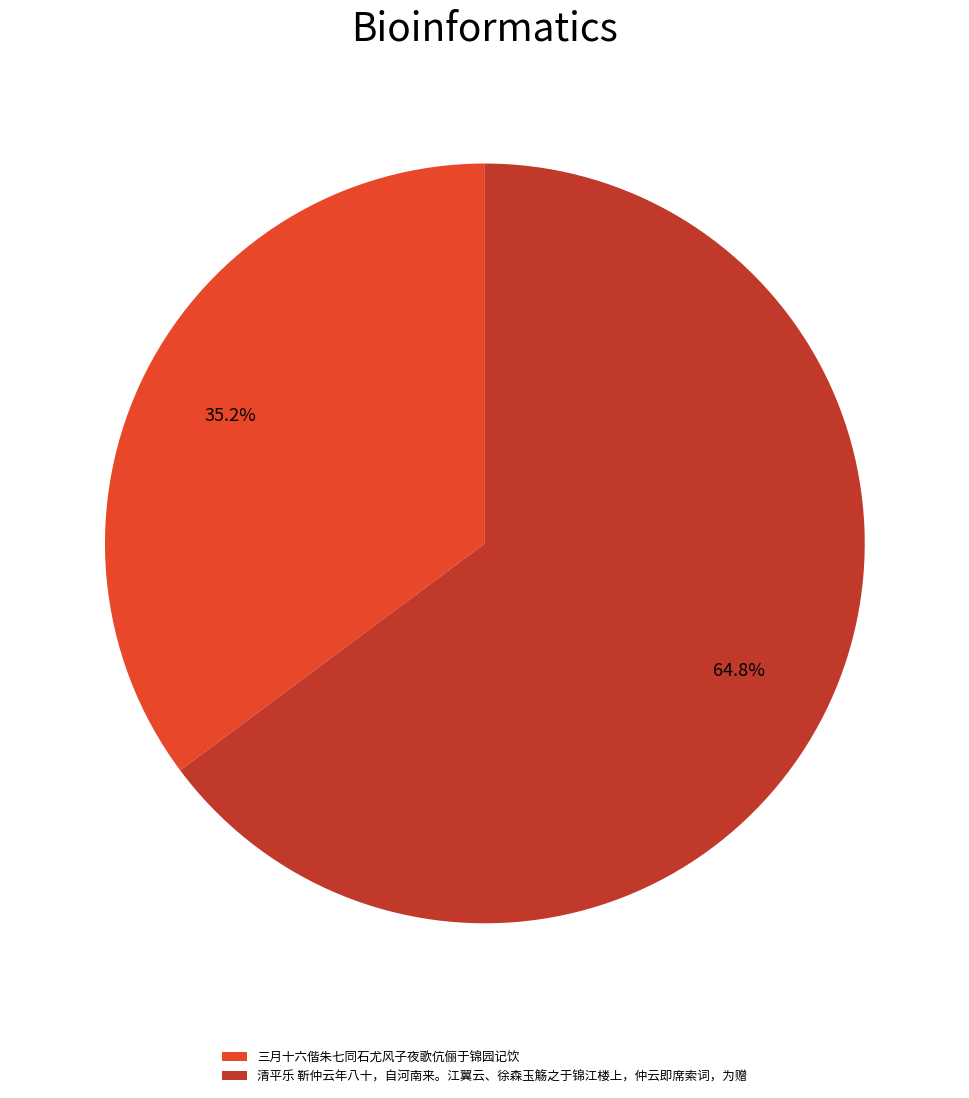

Which slice is the largest?

清平乐 靳仲云年八十，自河南来。江翼云、徐森玉觞之于锦江楼上，仲云即席索词，为赠